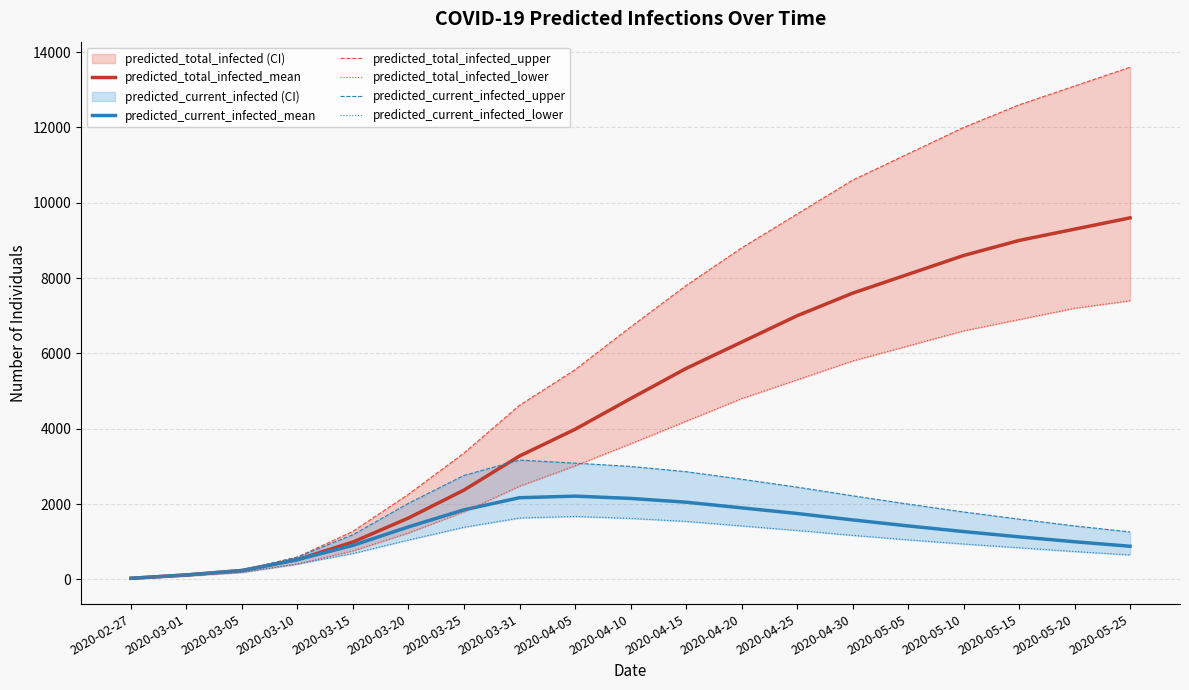

What is the sum of all predicted_total_infected_upper values?

124264